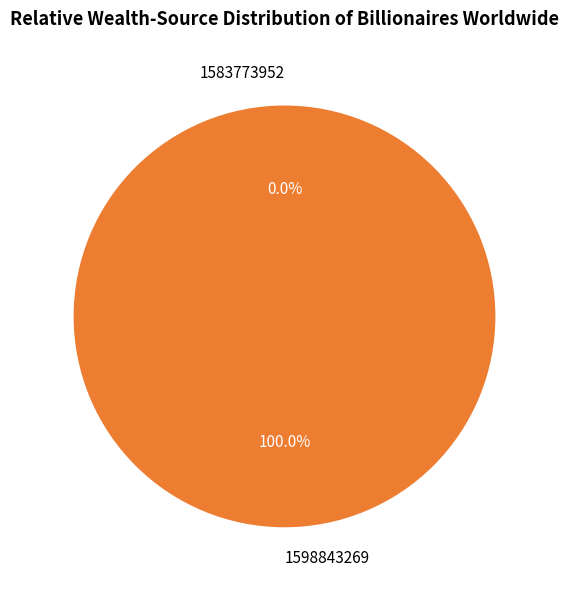

Do 1598843269 and 1583773952 together represent more than half of the pie?

Yes